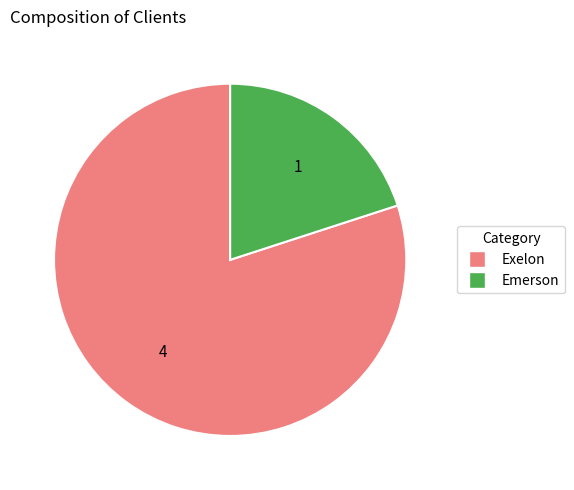

The Exelon slice represents 80% of the pie. True or false?

True